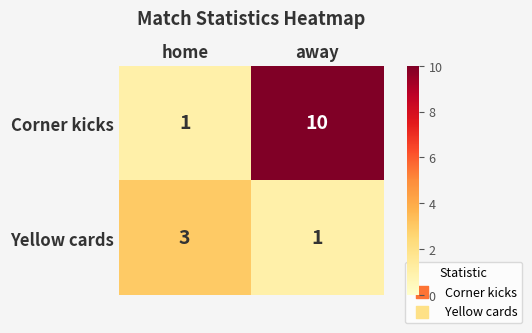

At which label is Corner kicks closest to 5?

home